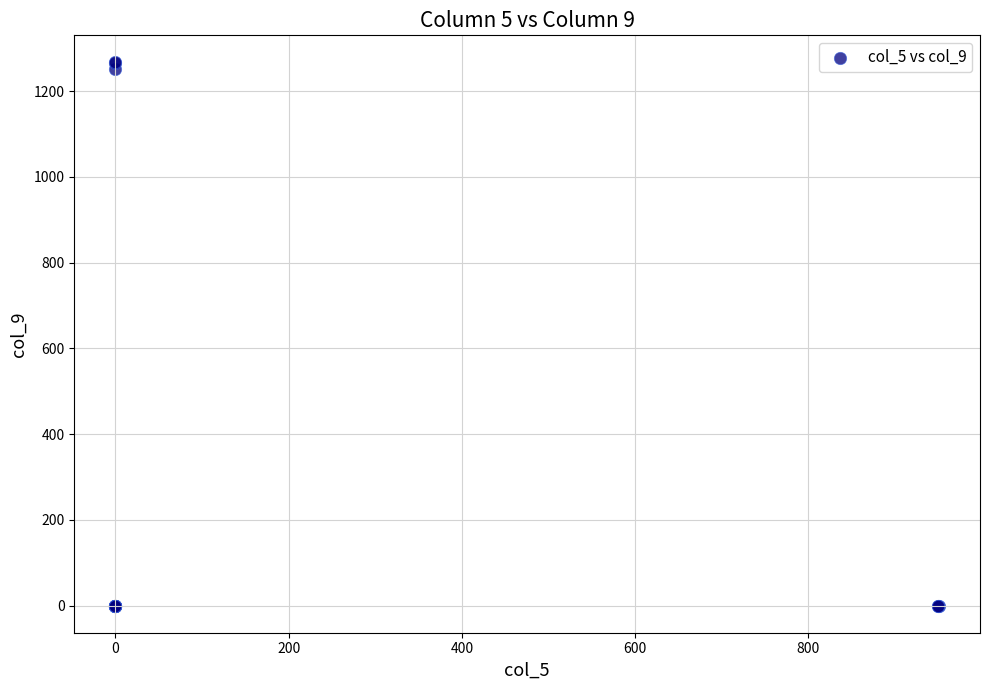

What Y value in the scatter plot is closest to 633?

1252.0